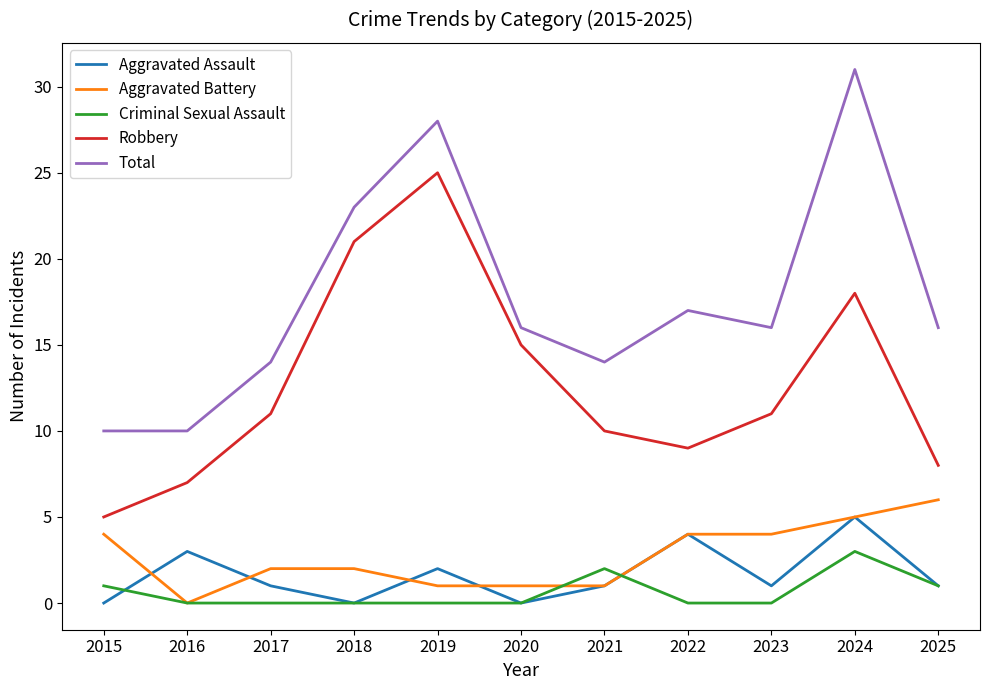

Reading left to right, what are all the values shown in this chart?

Aggravated Assault: 0	3	1	0	2	0	1	4	1	5	1
Aggravated Battery: 4	0	2	2	1	1	1	4	4	5	6
Criminal Sexual Assault: 1	0	0	0	0	0	2	0	0	3	1
Robbery: 5	7	11	21	25	15	10	9	11	18	8
Total: 10	10	14	23	28	16	14	17	16	31	16